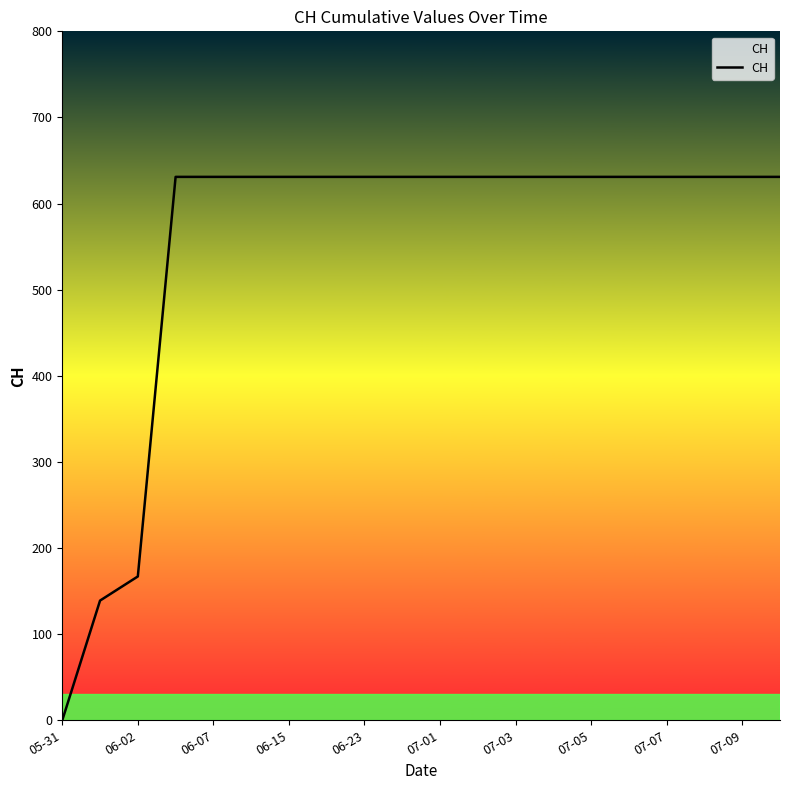

Reading left to right, list all the values displayed in this chart.

0	139	167	631	631	631	631	631	631	631	631	631	631	631	631	631	631	631	631	631